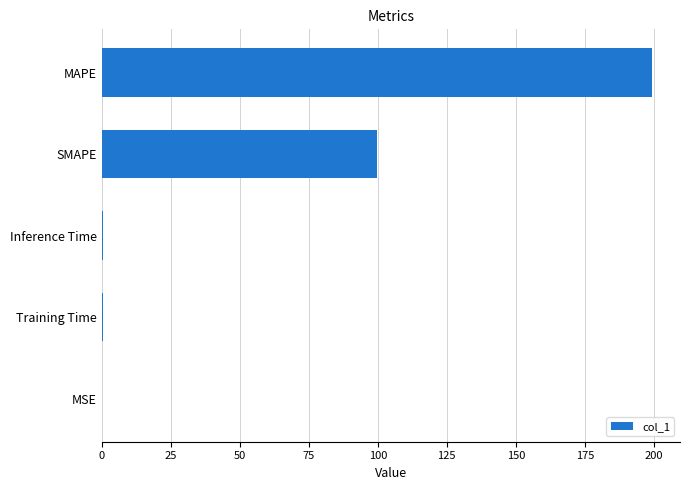

How many series are shown in this chart?

1